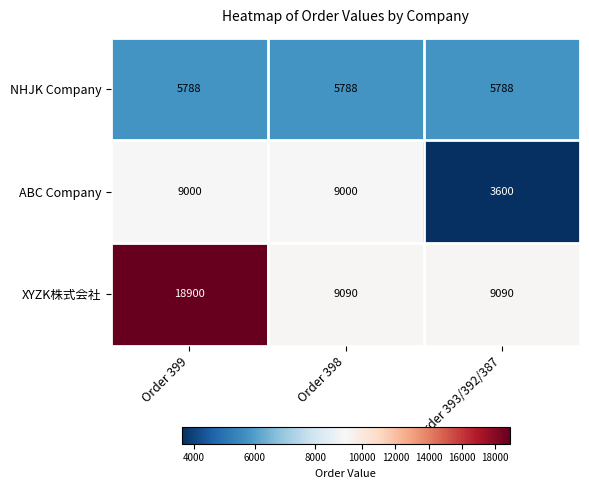

What value does the NHJK Company series have at Order 399?

5788